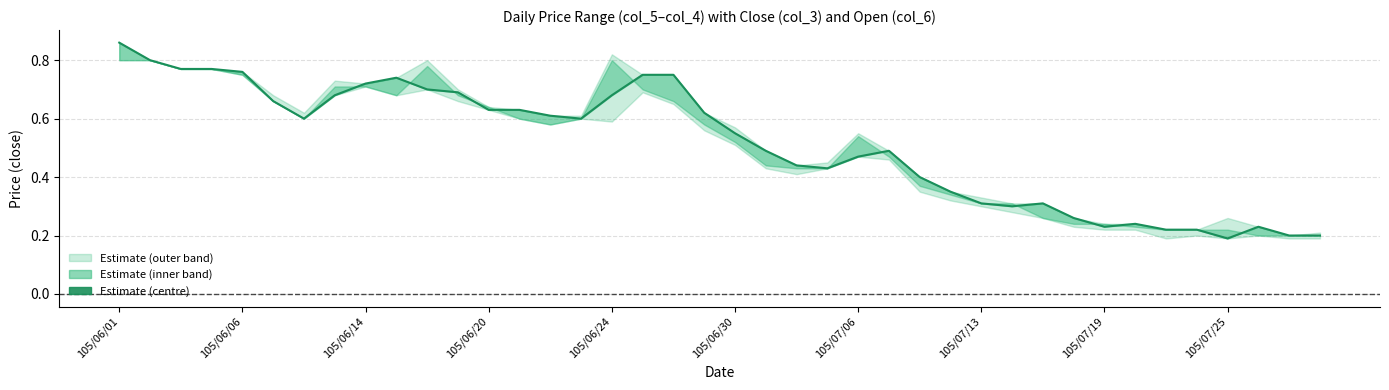

True or false: there are more than 1 points higher than both neighbors.

True